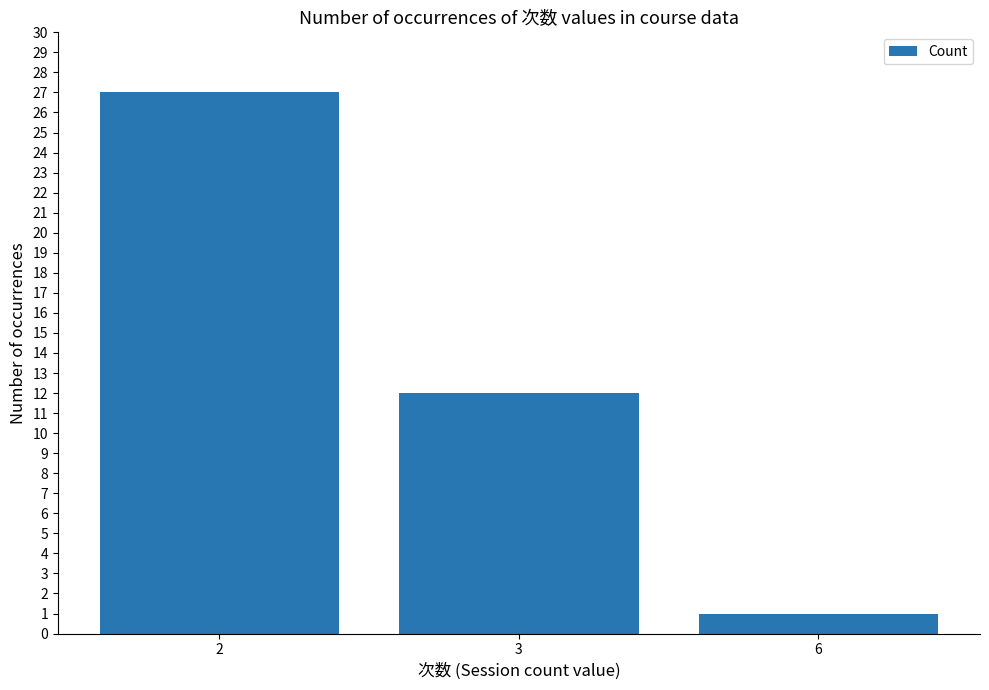

Reading right to left, transcribe all the data shown in this chart.

6=1	3=12	2=27